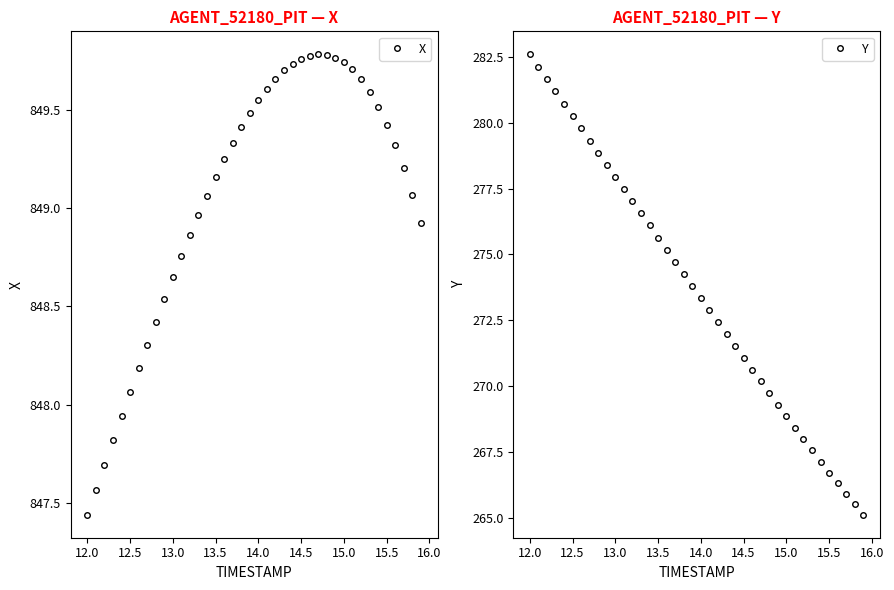

True or false: X has more than 0 interior local peaks.

True